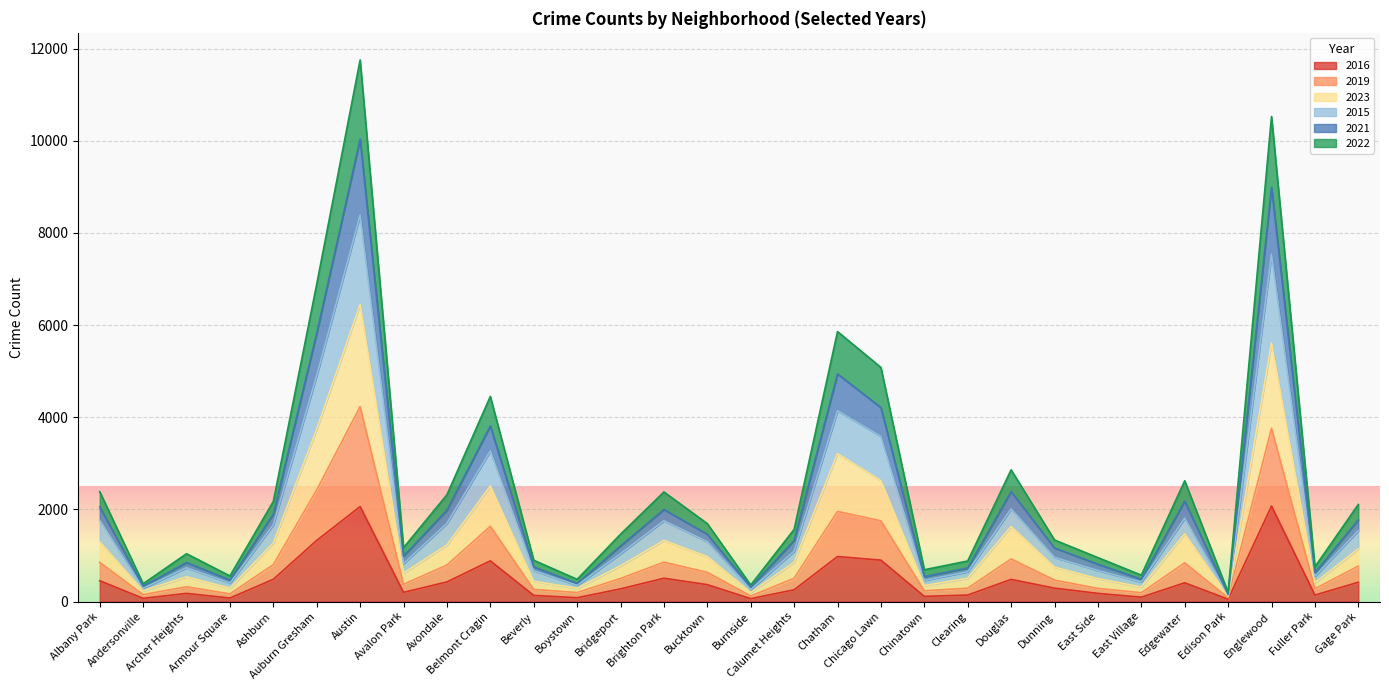

What are all the series names shown in the legend?

2016, 2019, 2023, 2015, 2021, 2022